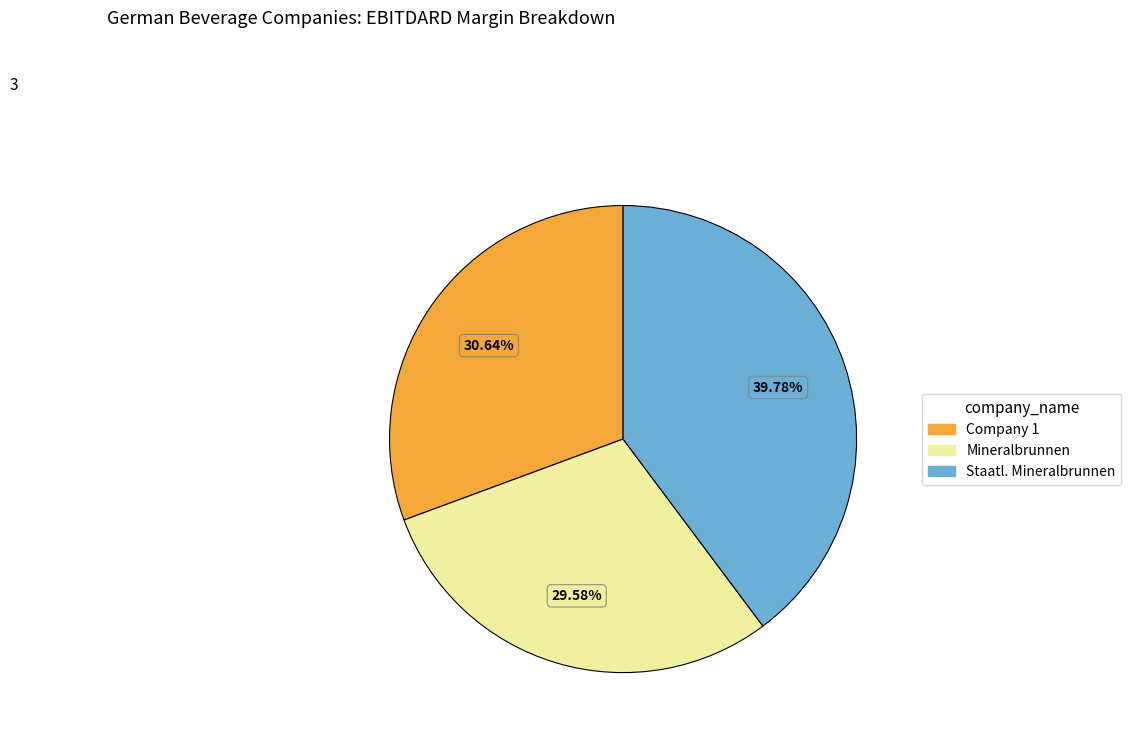

How many slices are in this pie chart?

3